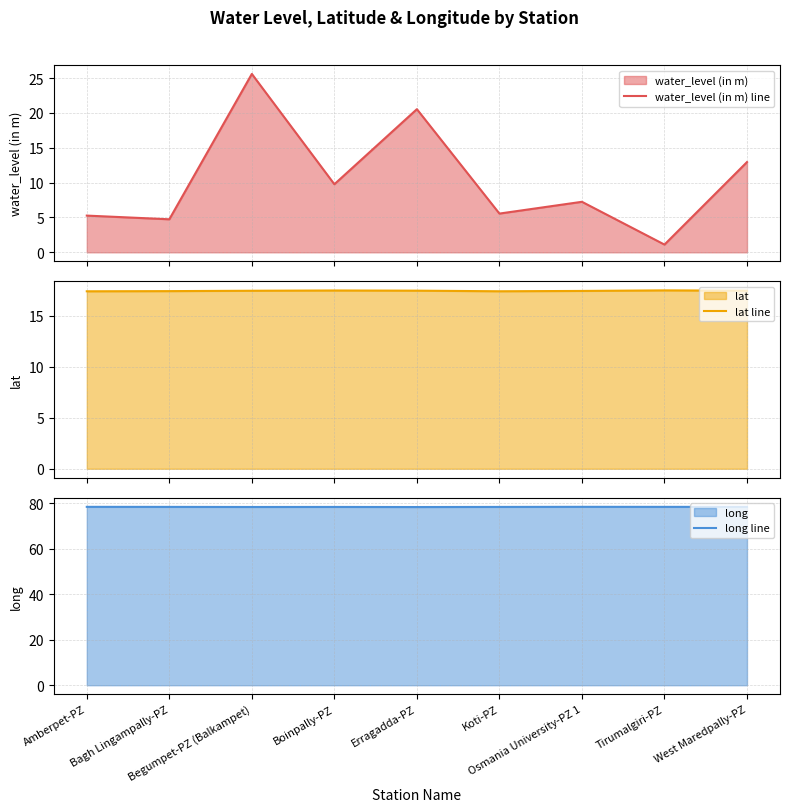

Which series has the widest spread of values?

water_level (in m) line